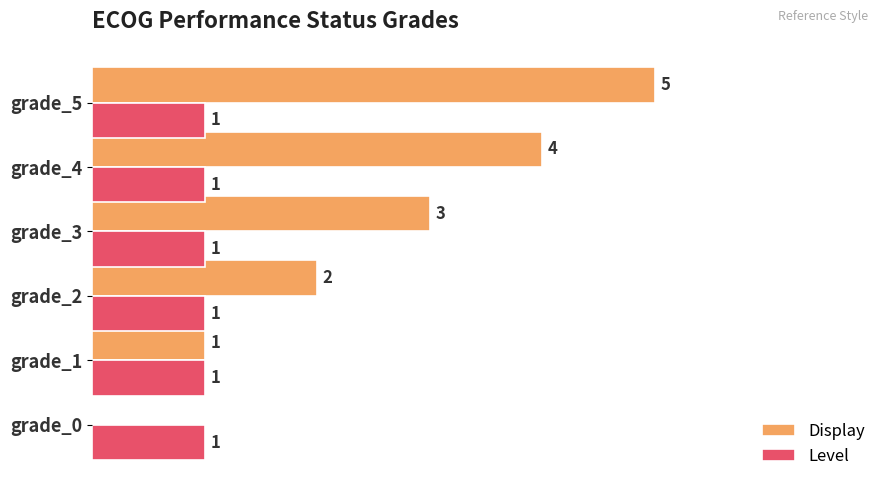

Is the value of Display at grade_5 greater than the value of Level at grade_5?

Yes